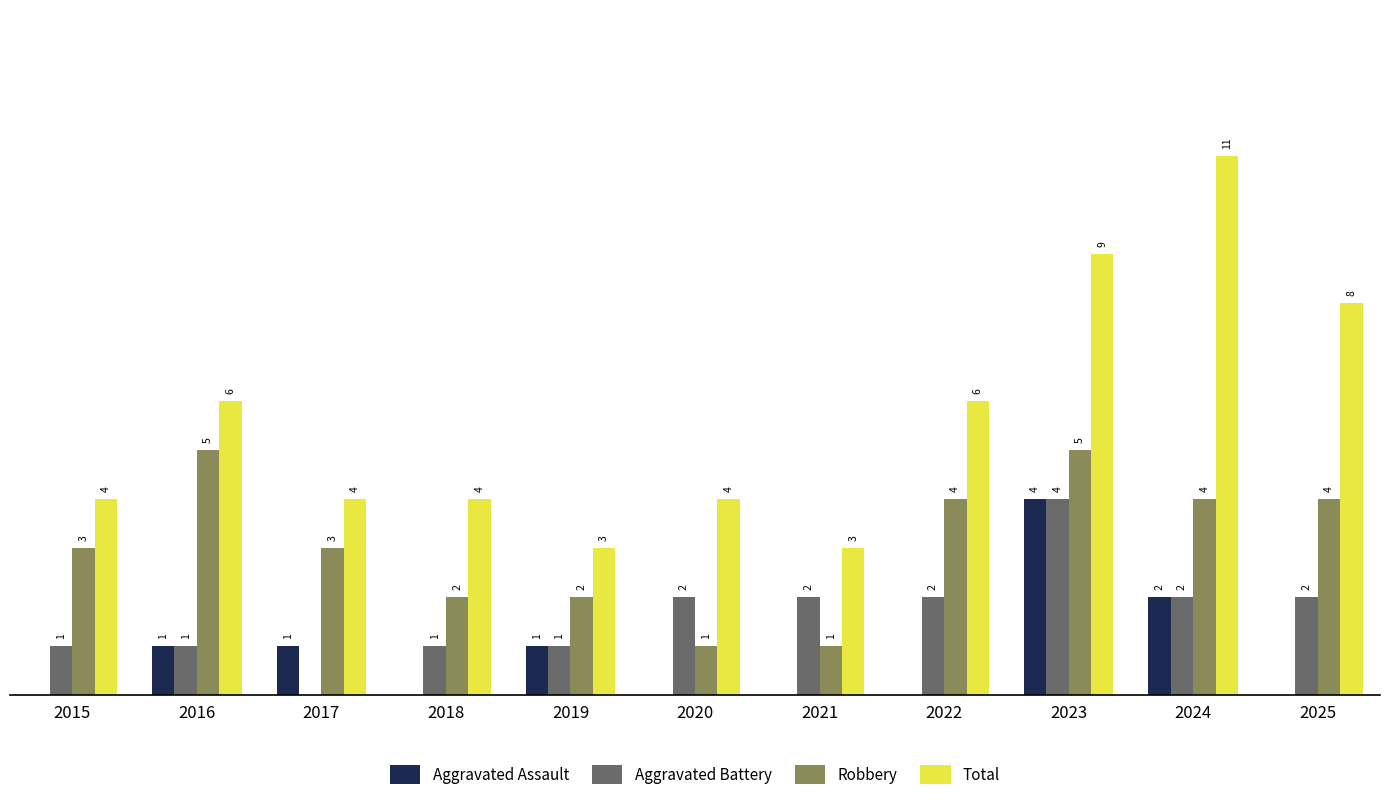

Which series has the largest total across all categories?

Total